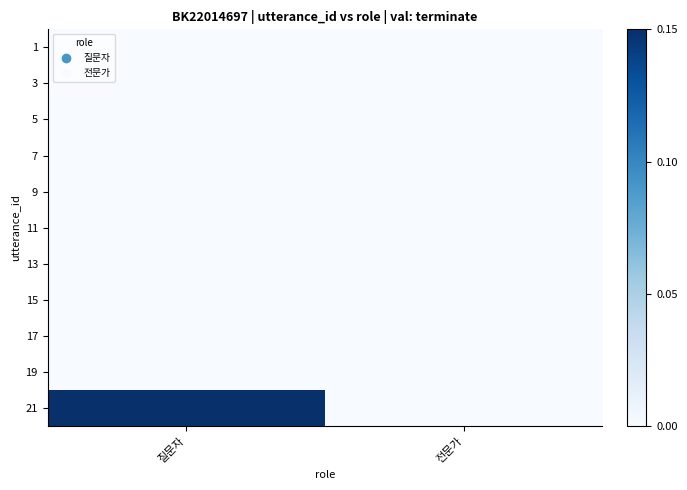

Reading left to right, extract all data points from this chart.

1: 질문자=0	전문가=0
3: 질문자=0	전문가=0
5: 질문자=0	전문가=0
7: 질문자=0	전문가=0
9: 질문자=0	전문가=0
11: 질문자=0	전문가=0
13: 질문자=0	전문가=0
15: 질문자=0	전문가=0
17: 질문자=0	전문가=0
19: 질문자=0	전문가=0
21: 질문자=1	전문가=0